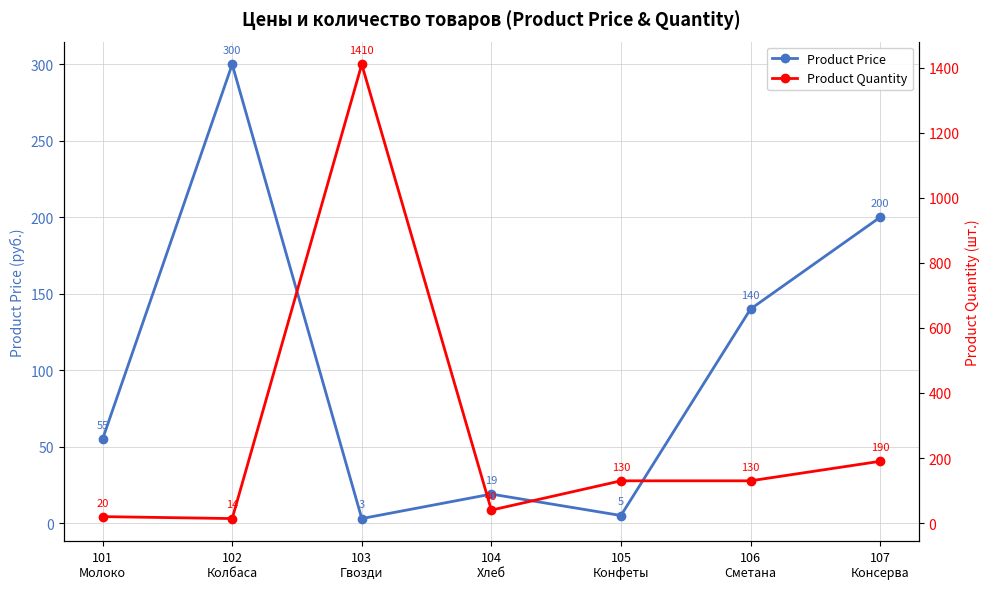

How many distinct data groups are displayed?

2